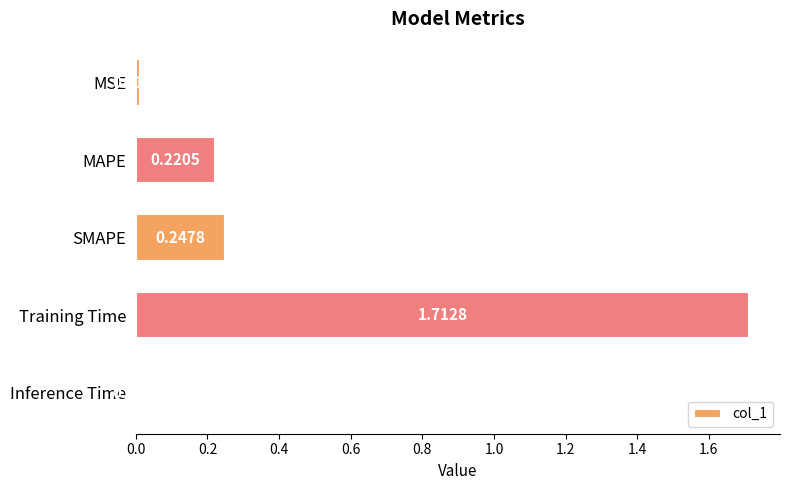

What is the sum of all values?

2.2